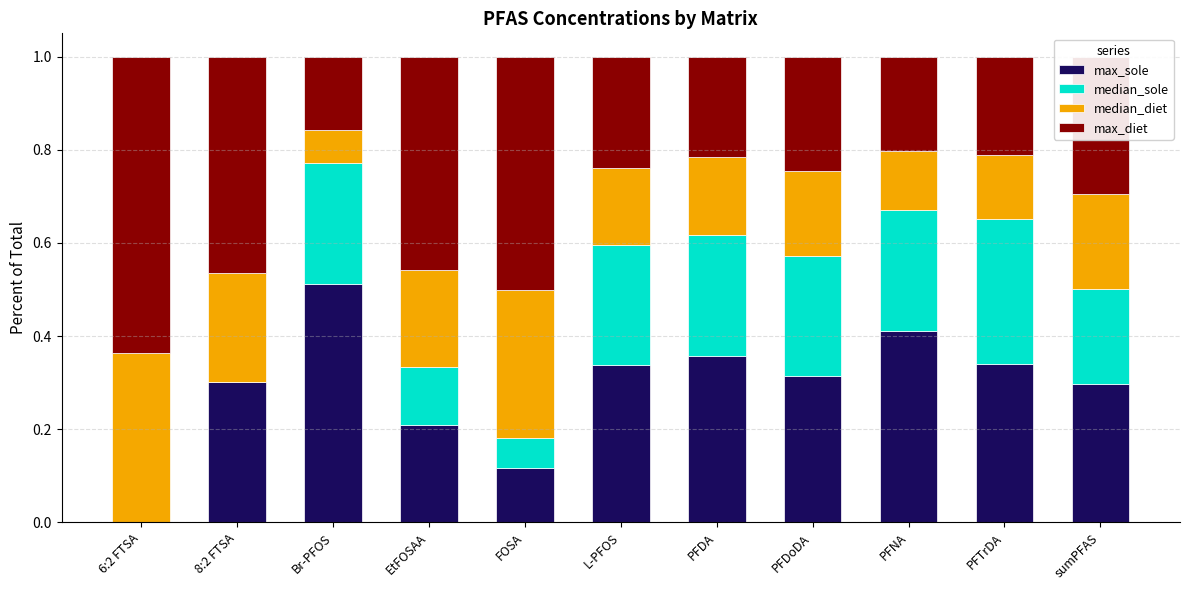

True or false: max_sole has a value of 0.4 at PFDoDA.

False